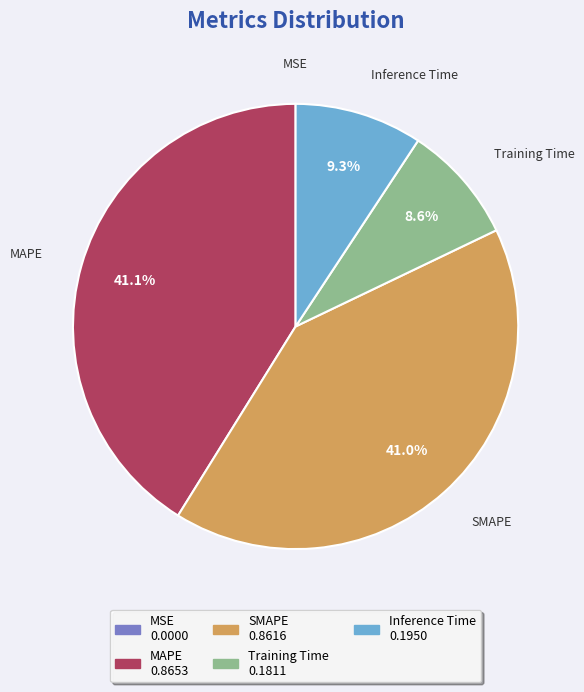

To the nearest percent, what portion does SMAPE represent?

41%